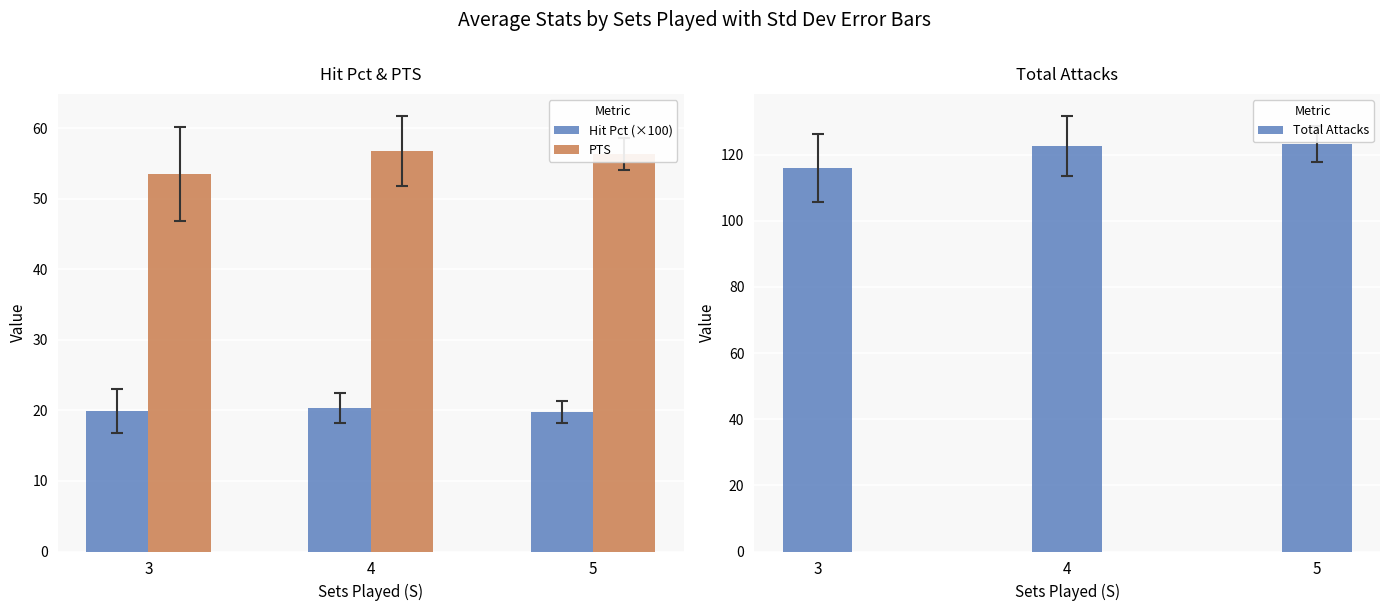

Rank the series at 4 from lowest to highest value.

Hit Pct (×100), PTS, Total Attacks